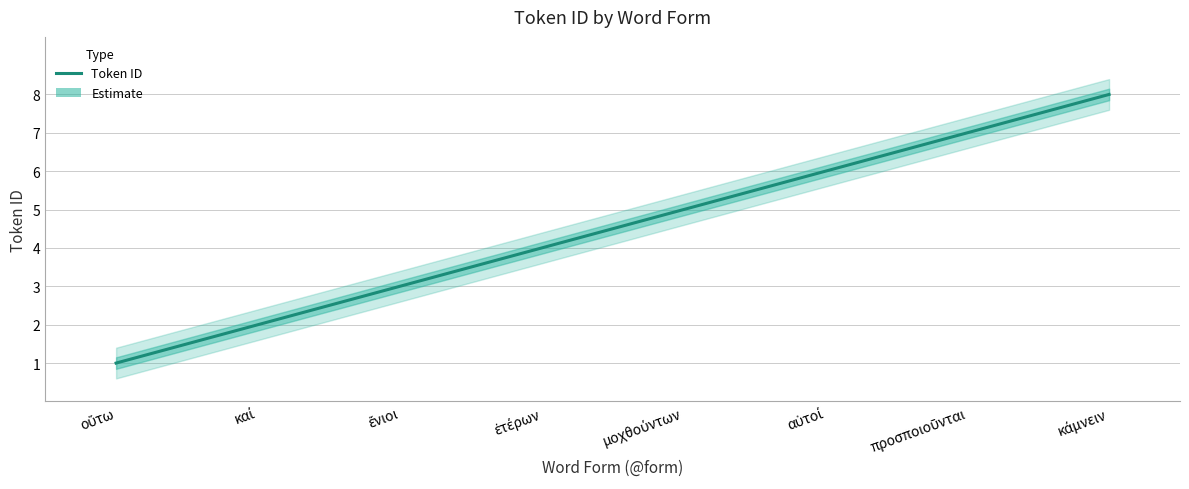

What is the label of the 2nd point from the right?

προσποιοῦνται